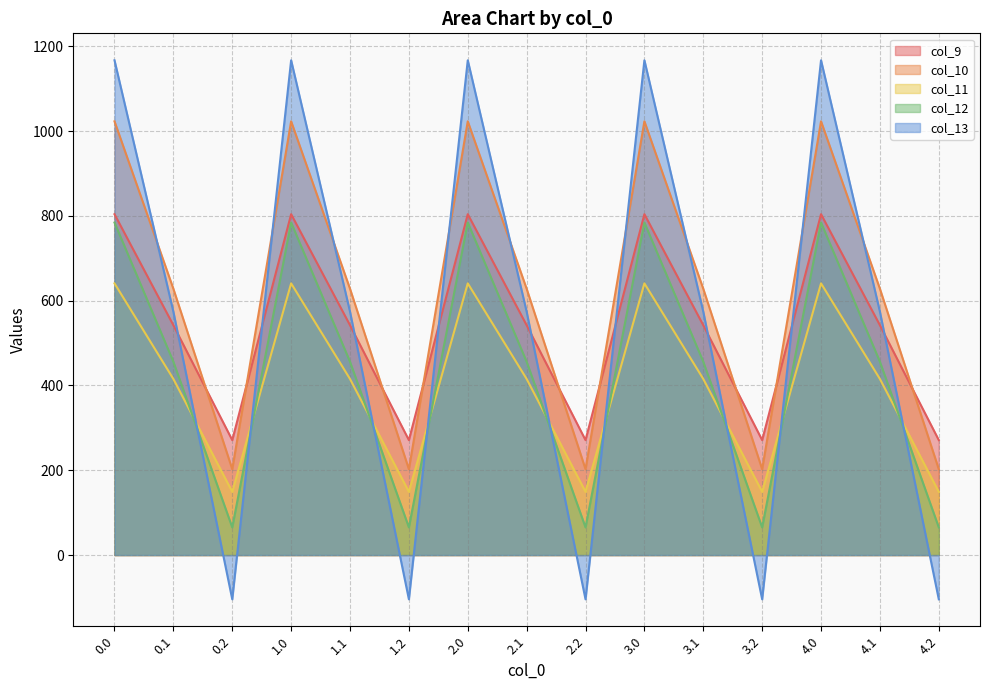

What are all the series names shown in the legend?

col_9, col_10, col_11, col_12, col_13